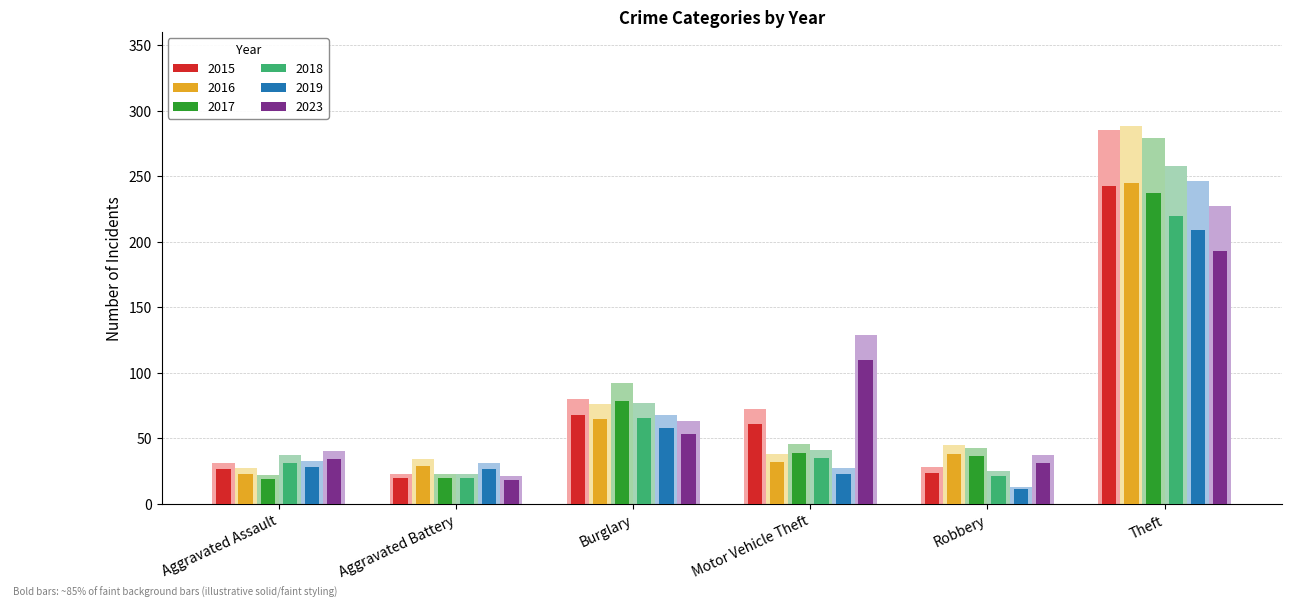

Read the 2023 value at Aggravated Assault, to the nearest 50.

50